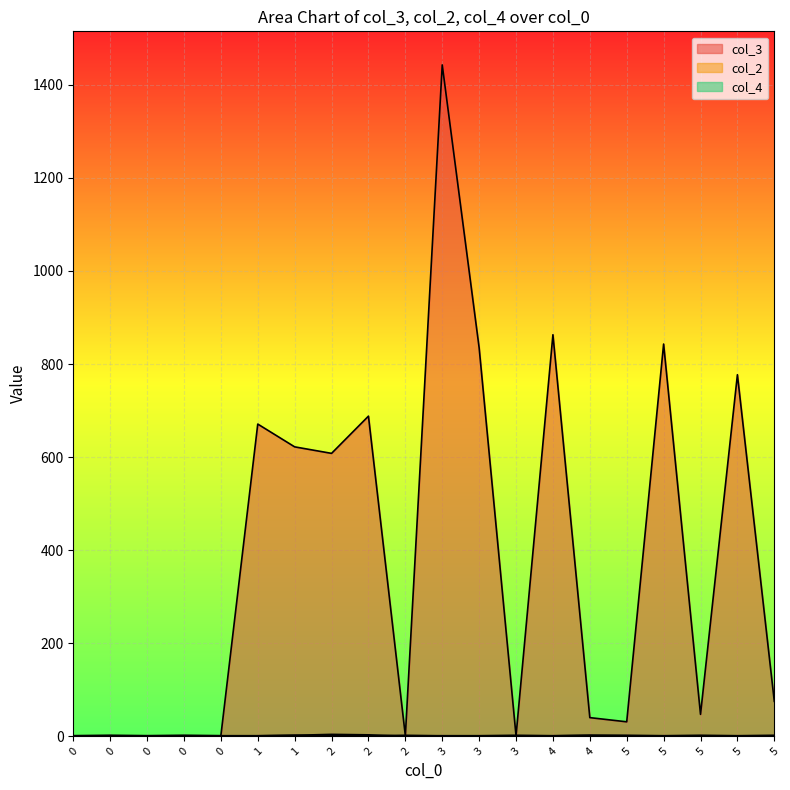

Is it true that col_2 equals 1 at 3?

True